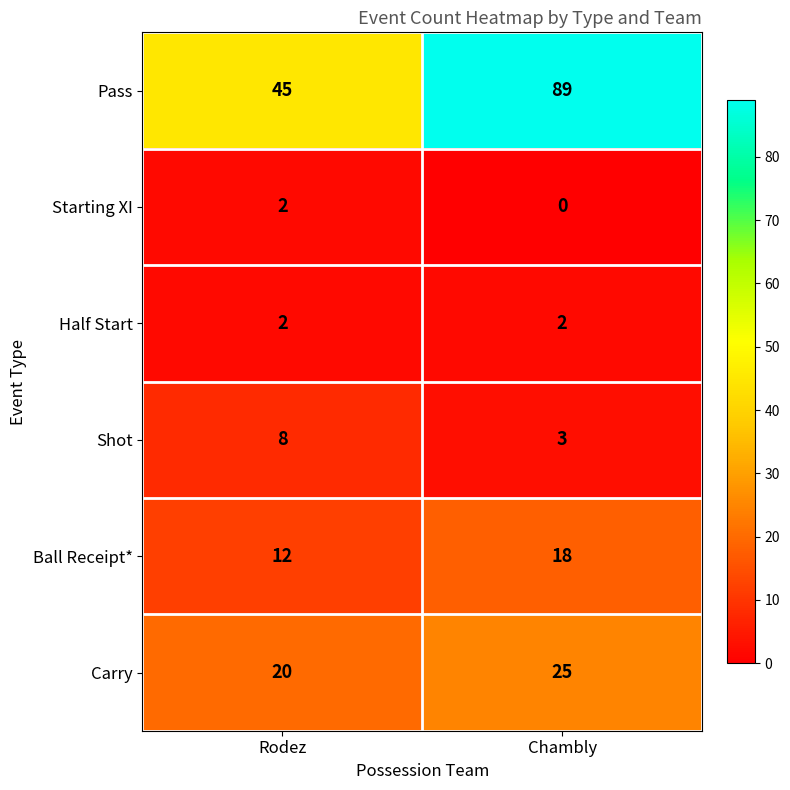

Which series has the largest total across all categories?

Pass